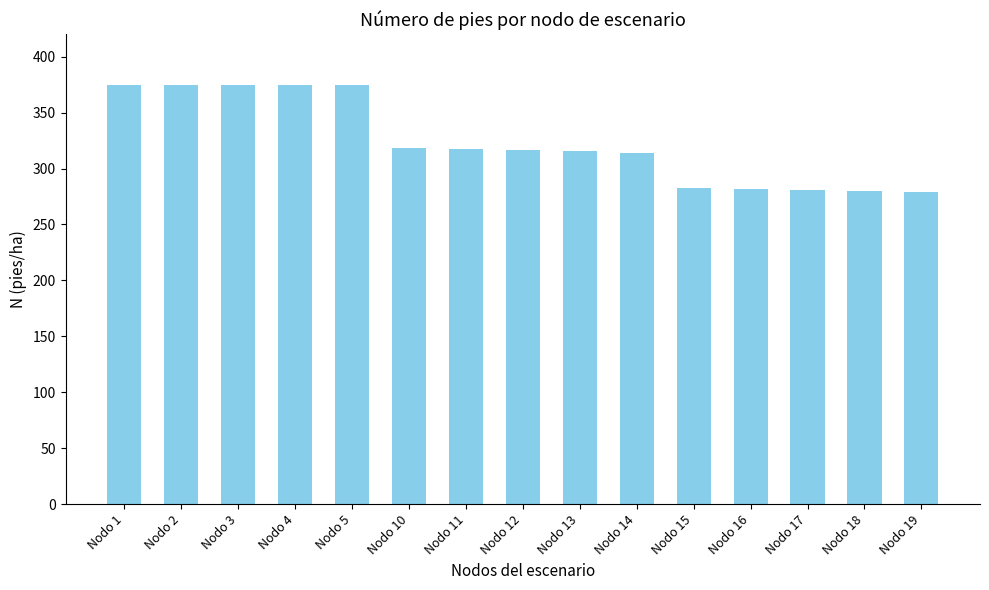

Approximately how many times larger is the value at Nodo 5 compared to Nodo 4?

1.0